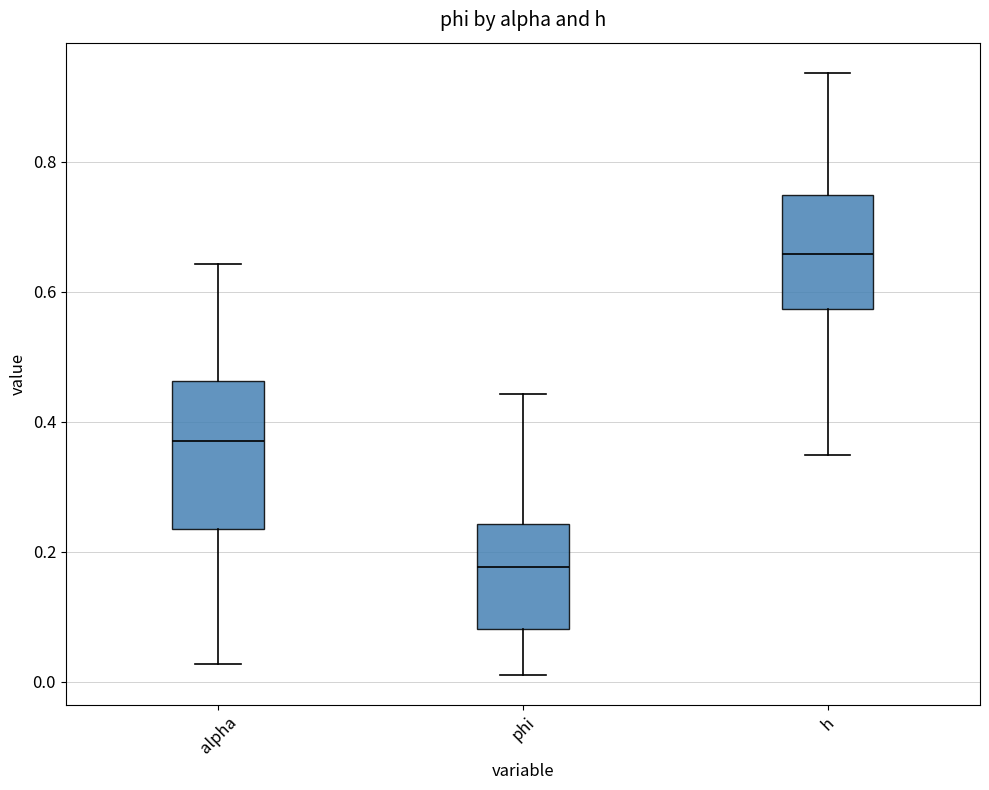

Which box is the tallest, from its lower edge to its upper edge?

alpha